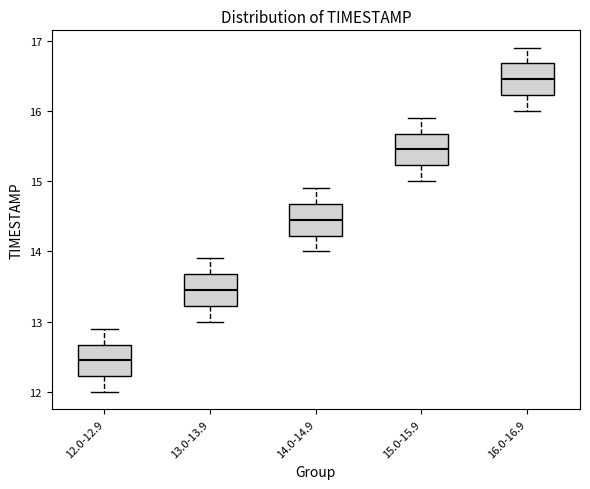

Where does the lower whisker of the box for 12.0-12.9 end on the y-axis? The values are not printed on the chart, so give them approximately, as read against the axis.

12.0